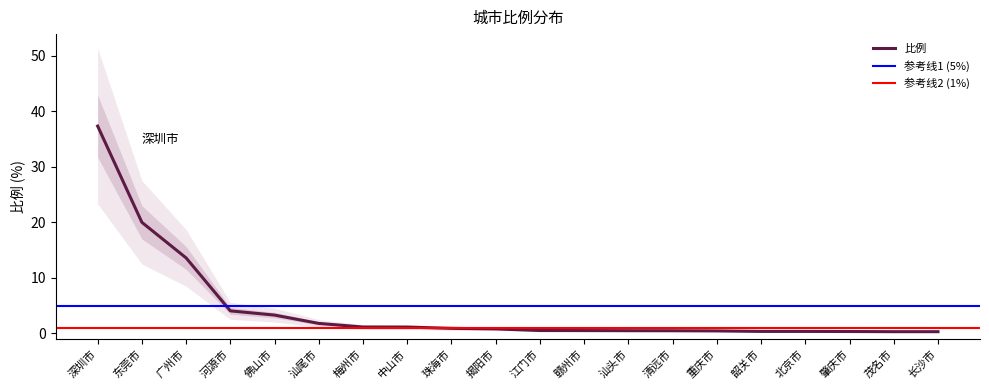

True or false: the data shows 0.1 at 茂名市.

False